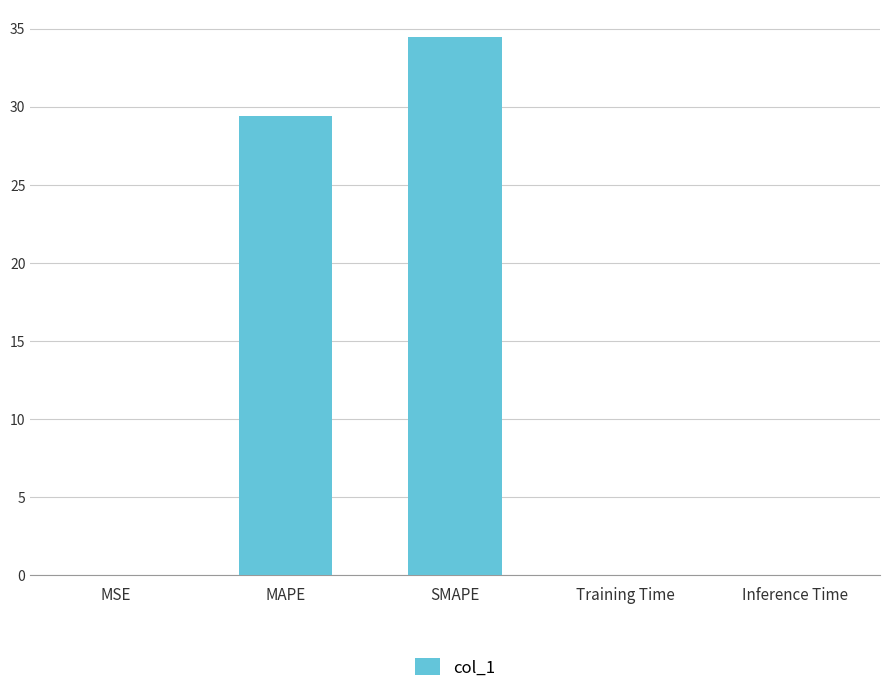

What is the change in value from SMAPE to Inference Time?

-34.4